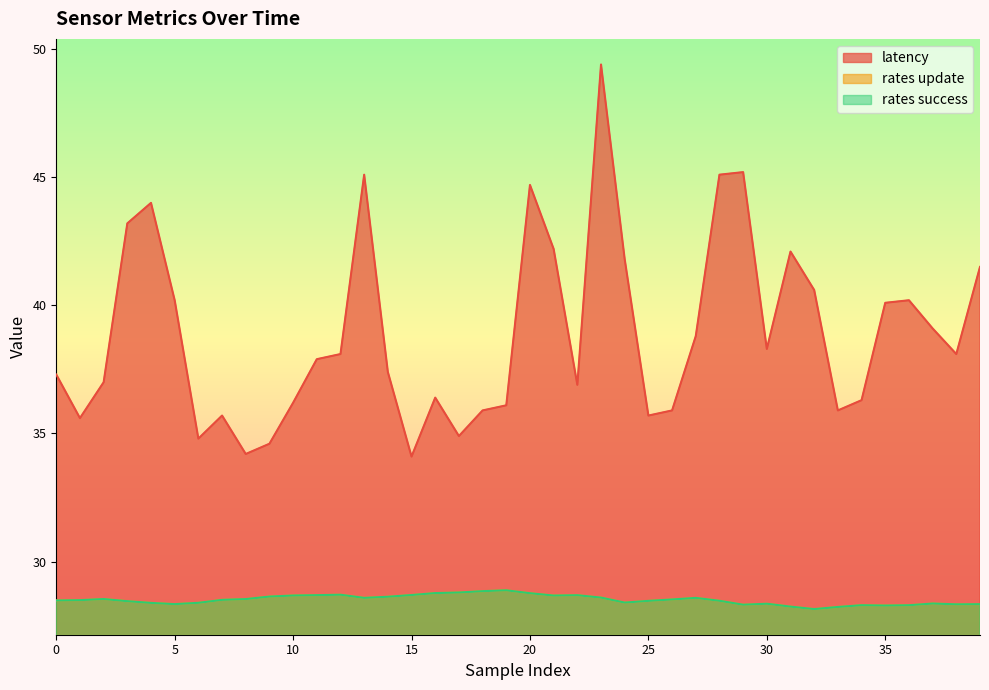

At which category is the sum across all series the highest?

23